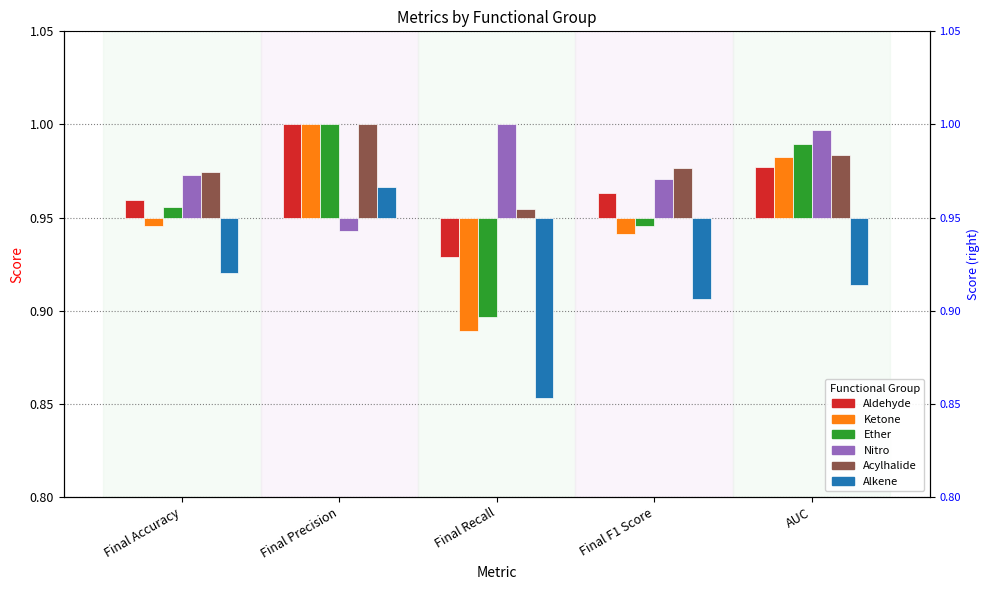

At which label is Acylhalide closest to 0?

Final Recall